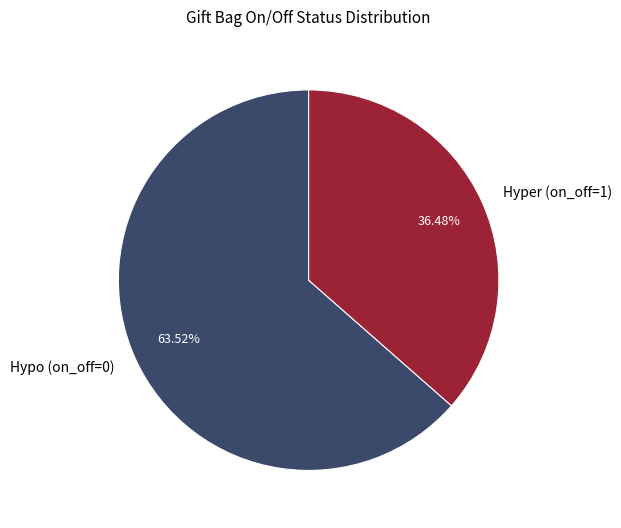

What is the majority slice?

Hypo (on_off=0)